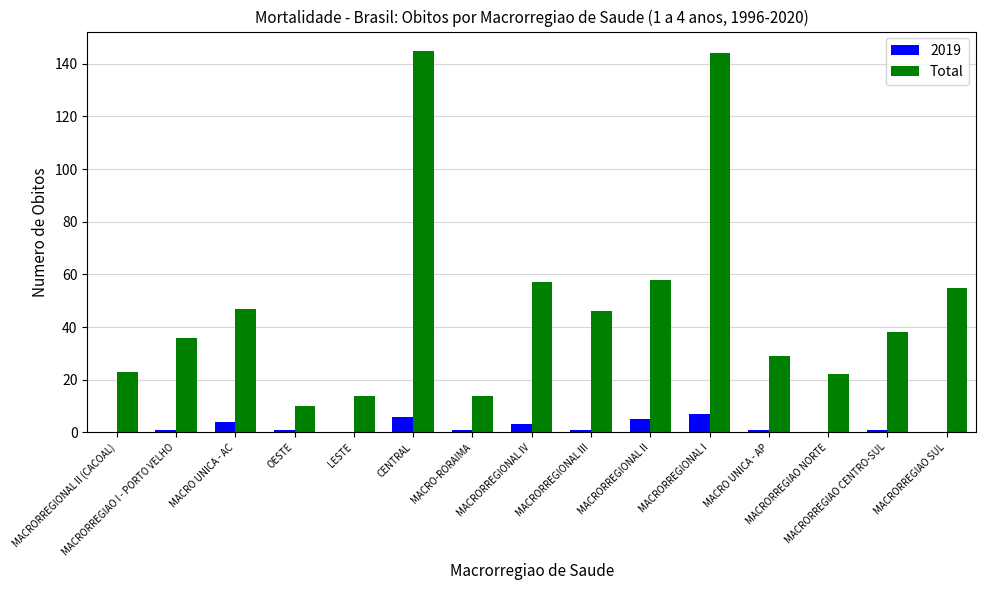

What is the sum of all 2019 values?

31